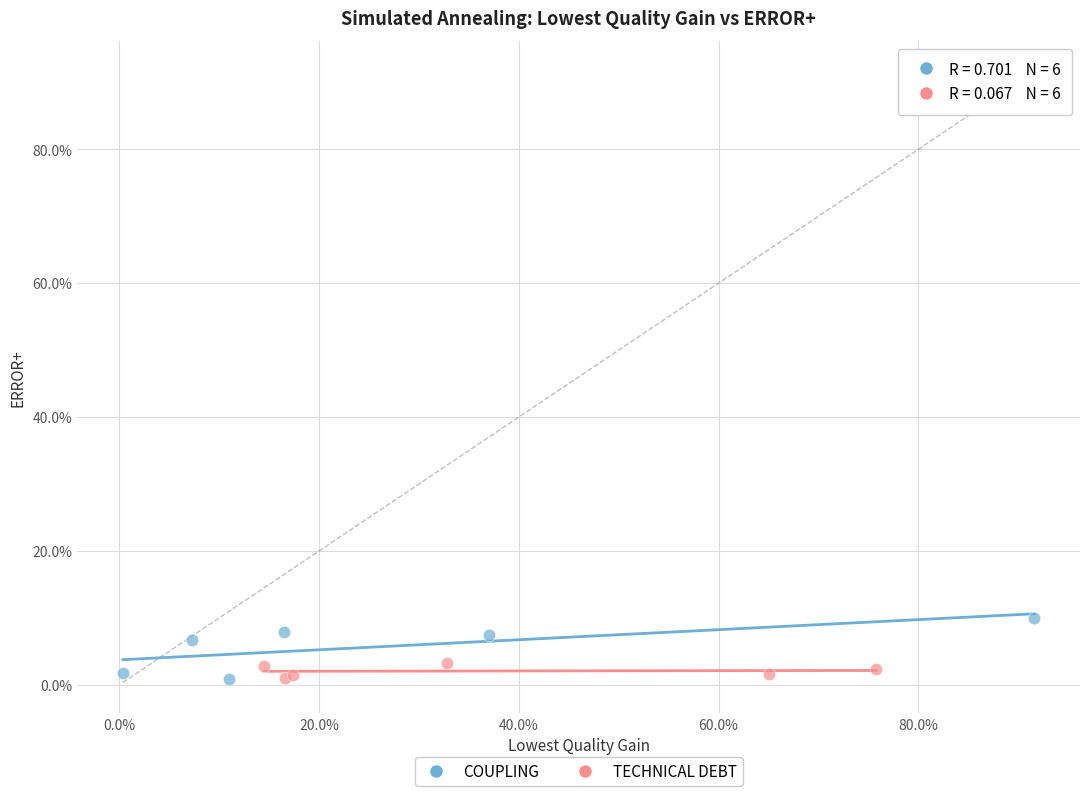

What are all the series names shown in the legend?

COUPLING, TECHNICAL DEBT